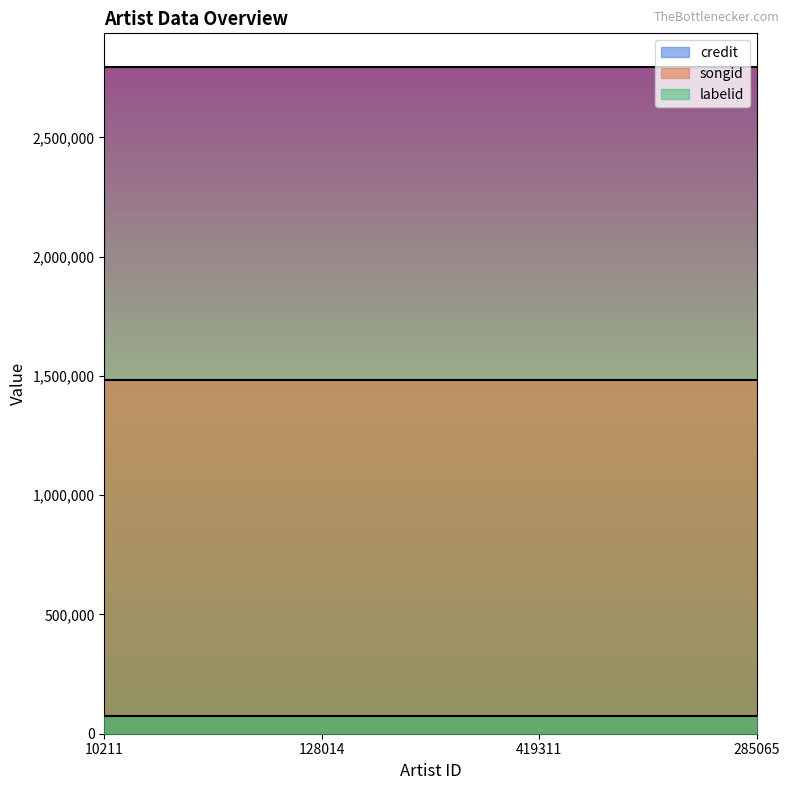

What is the label of the 4th point from the right?

10211